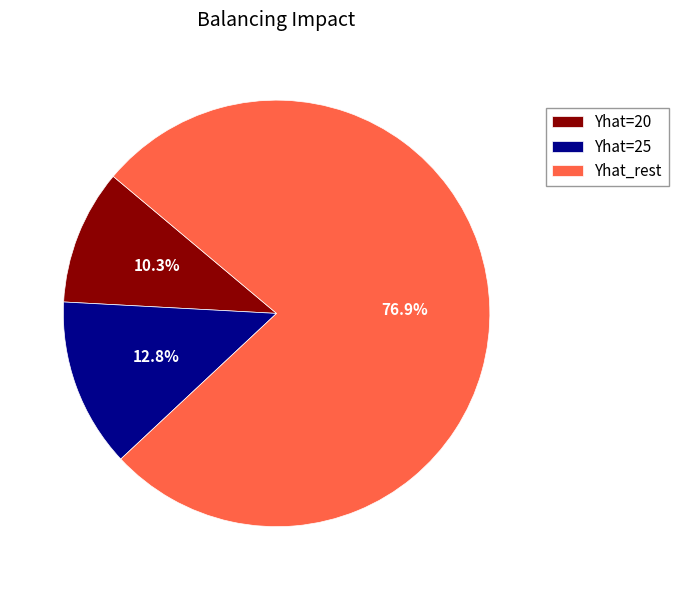

Count the number of slices in the pie.

3